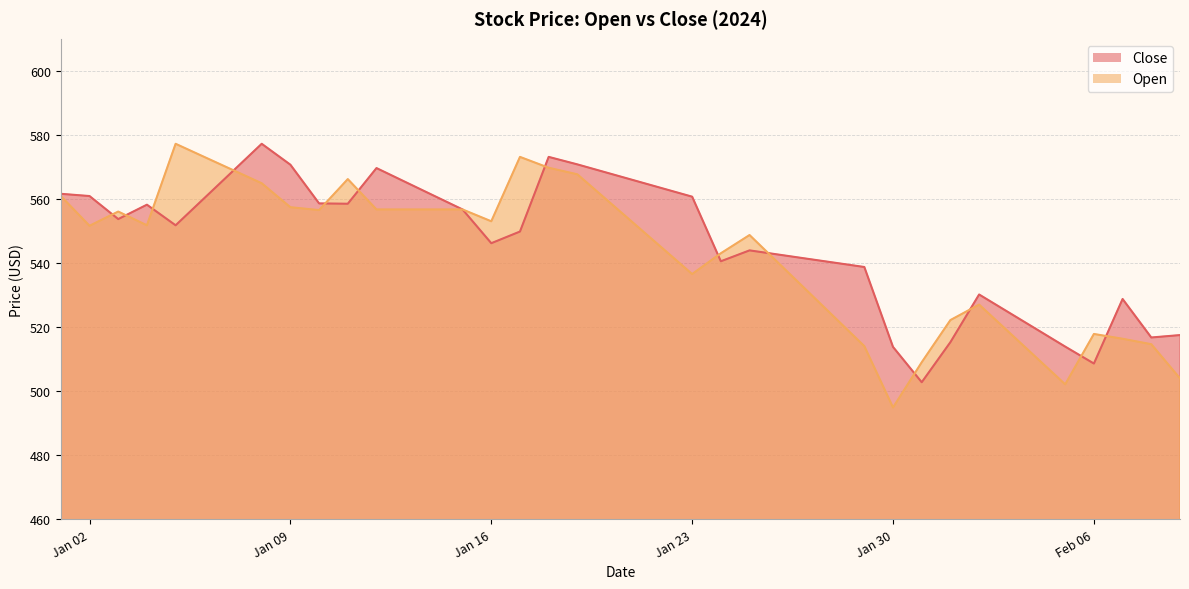

What is the sum of all Close values?

21870.8